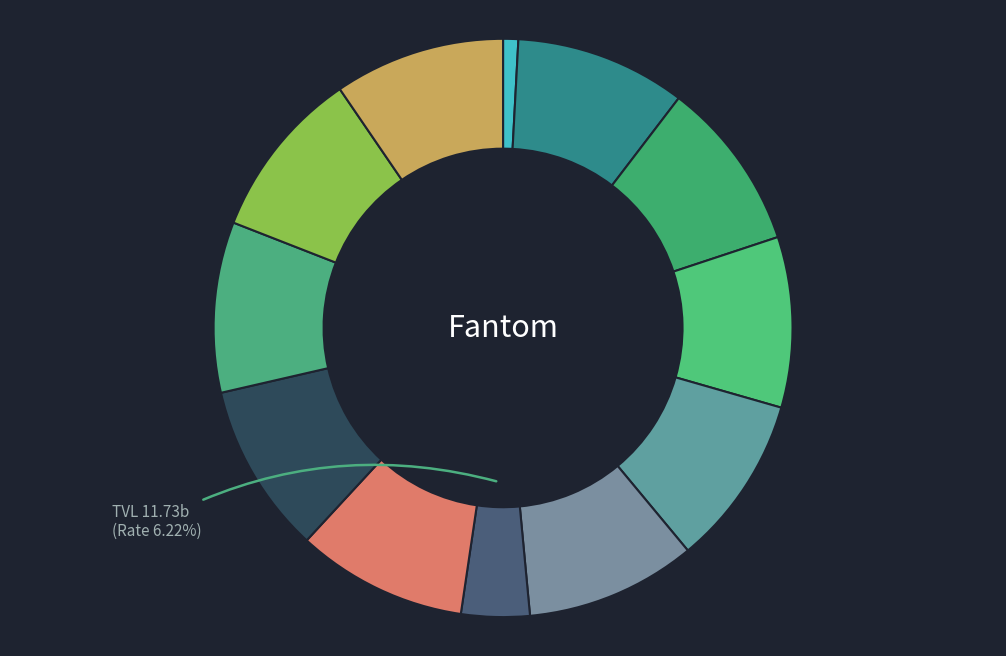

Count the number of slices in the pie.

12